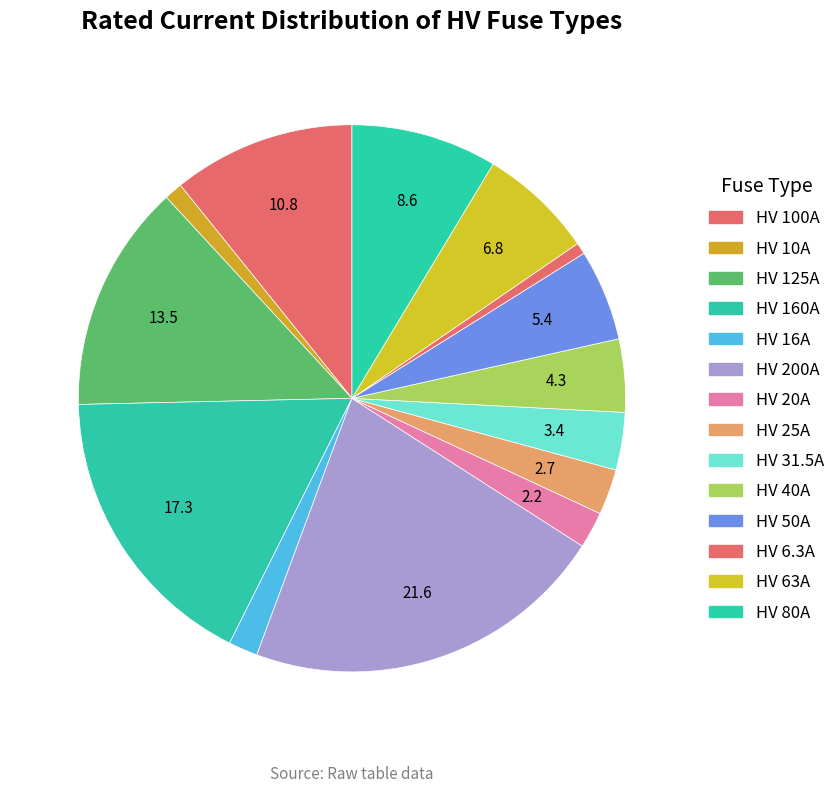

How many slices are in this pie chart?

14